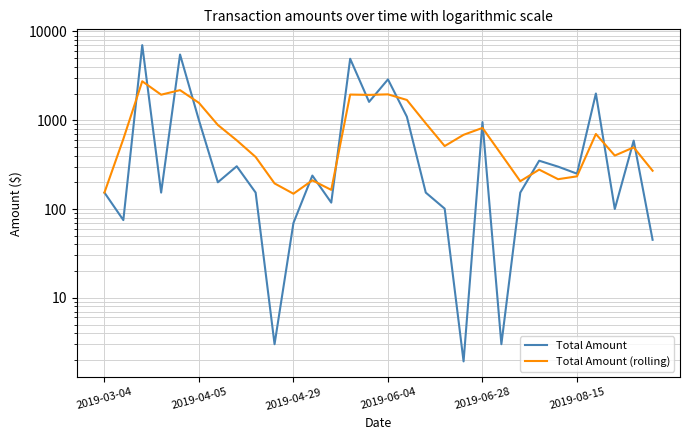

Which series has the largest total across all categories?

Total Amount